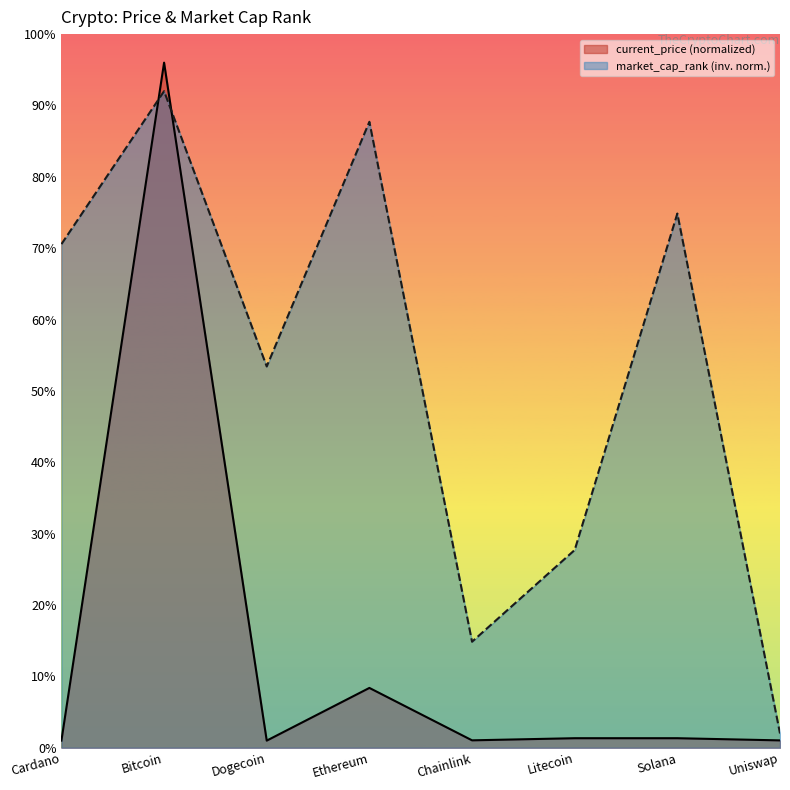

Between Ethereum and Uniswap, which is larger?

Ethereum